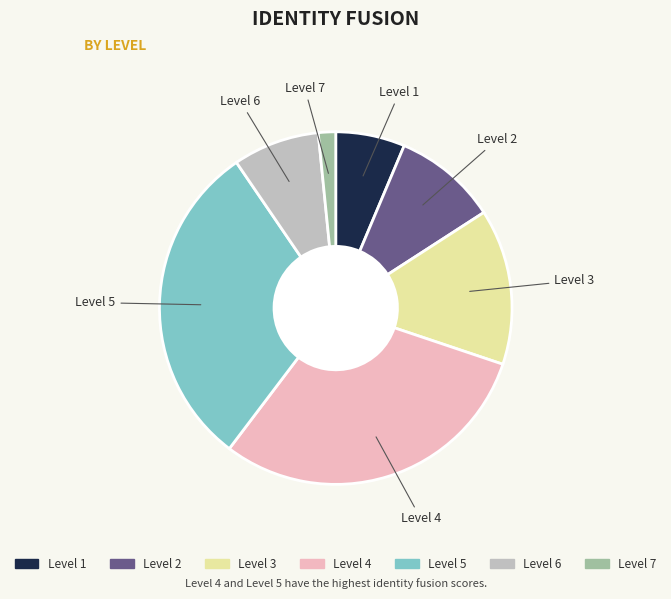

Which has a higher value, Level 2 or Level 7?

Level 2